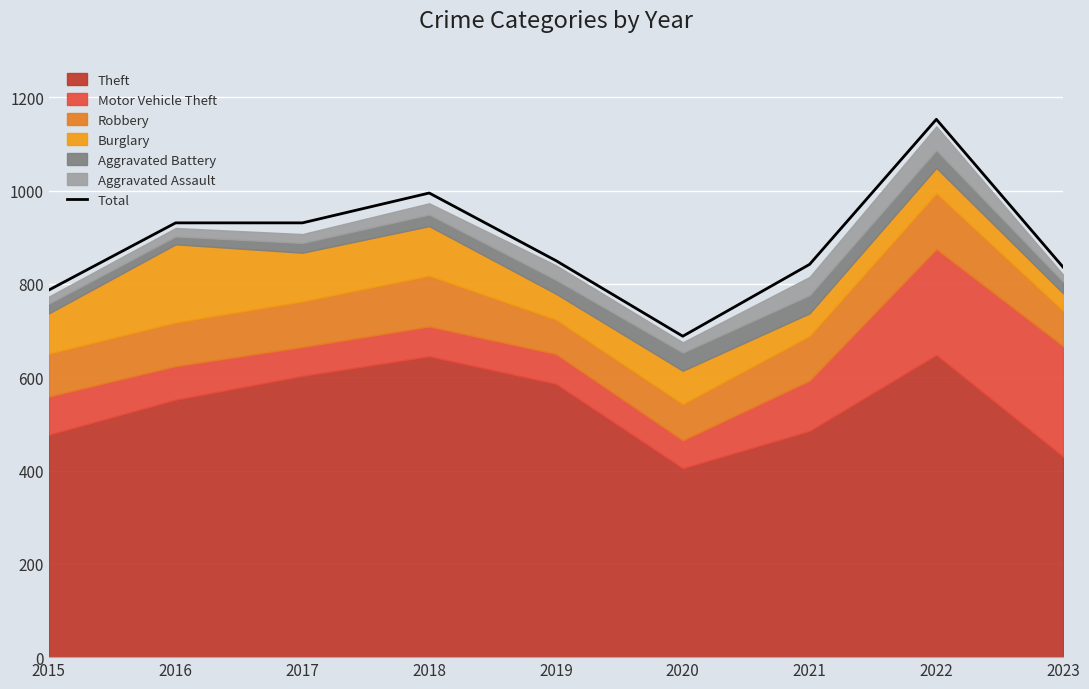

Which label corresponds to the largest value in the chart?

2022